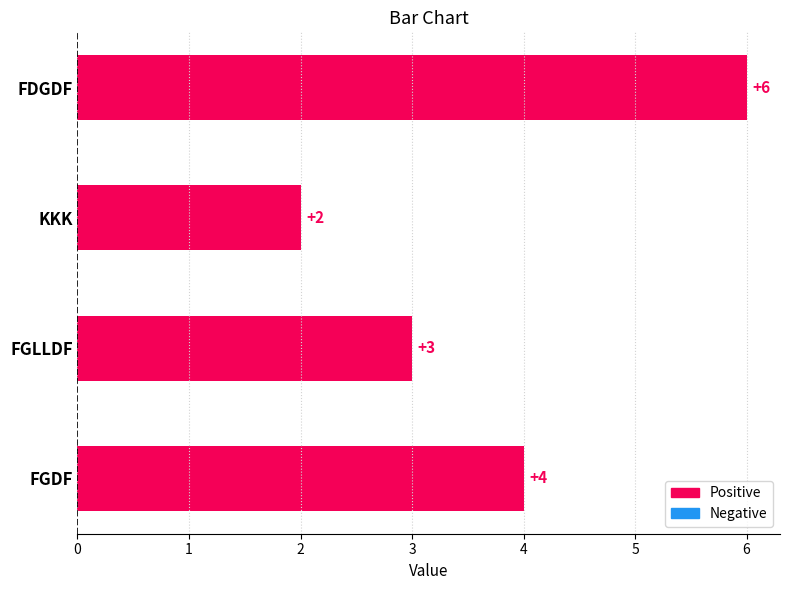

Which has a higher value, FGLLDF or FDGDF?

FDGDF